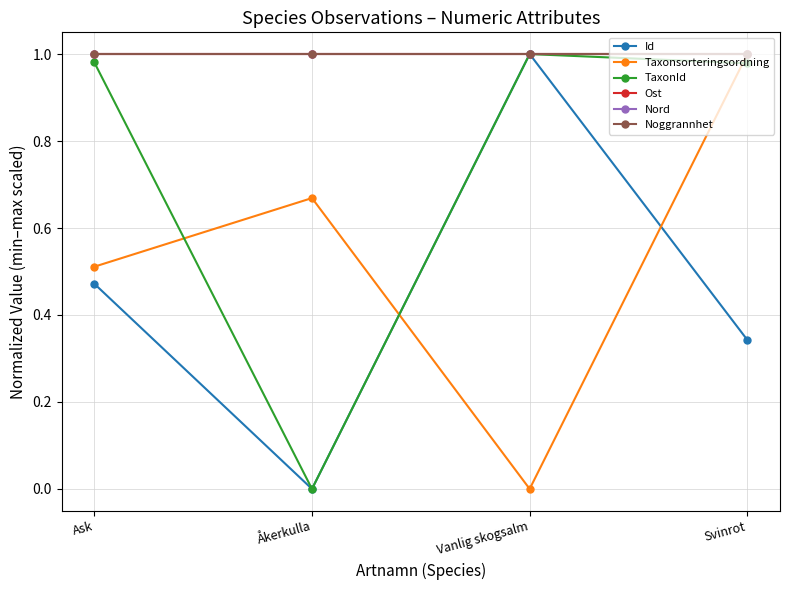

Which series has the widest spread of values?

Id